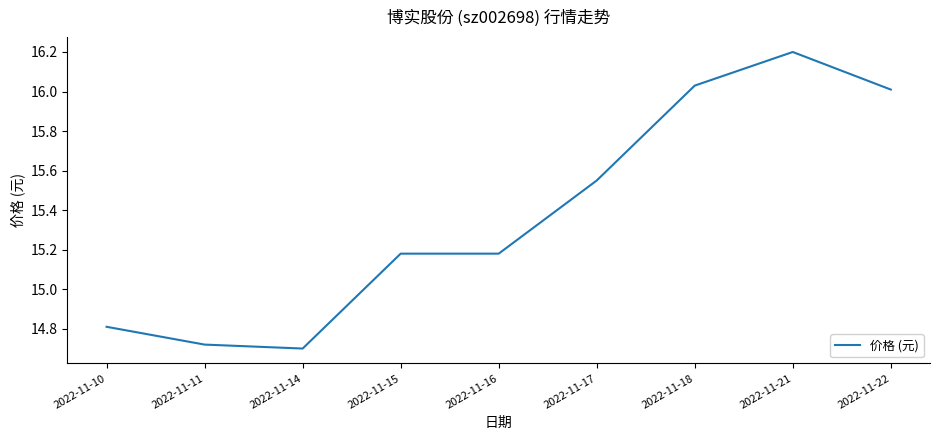

Is this an area chart (filled region under the line)?

No